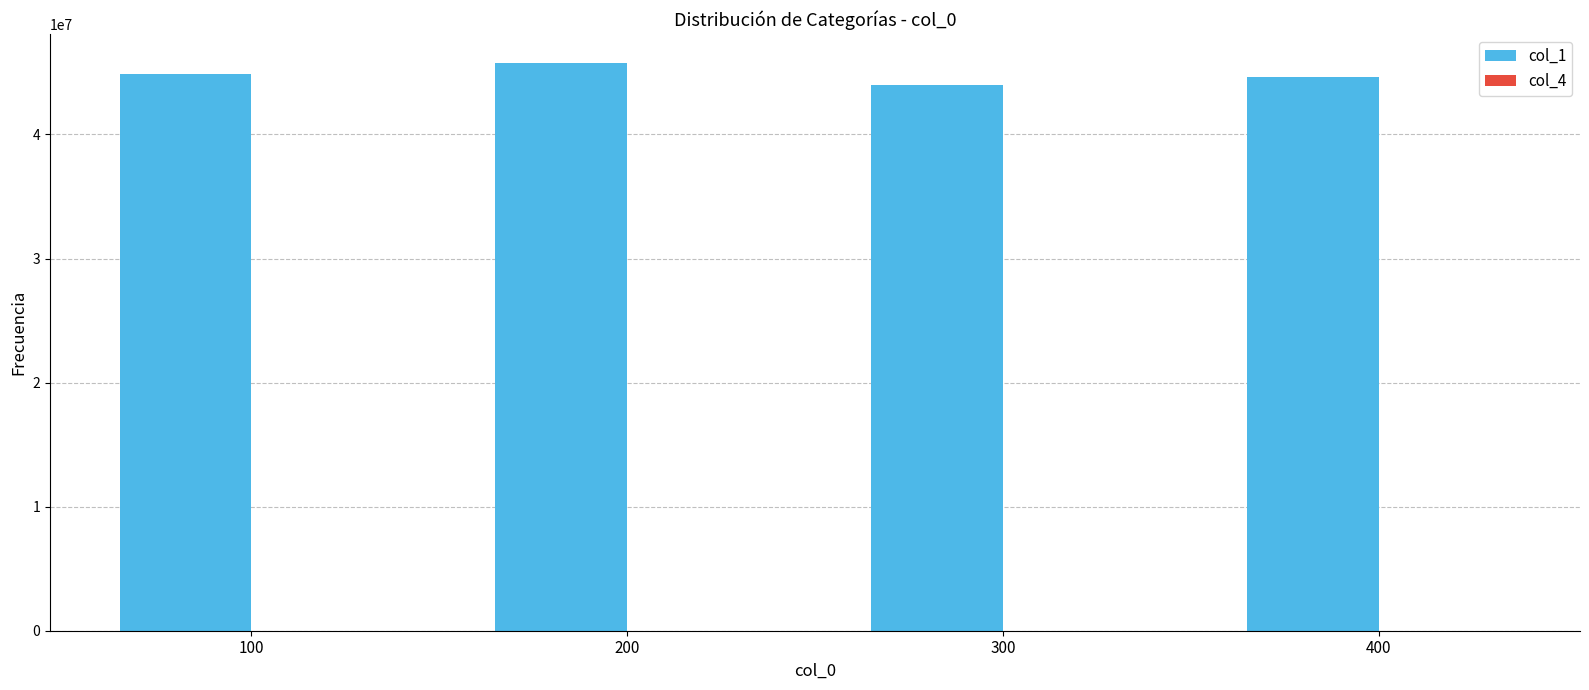

Which series has the largest total across all categories?

col_1